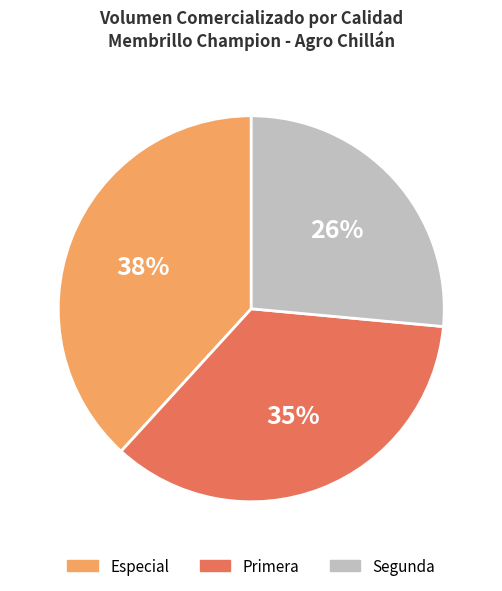

How many slices are in this pie chart?

3